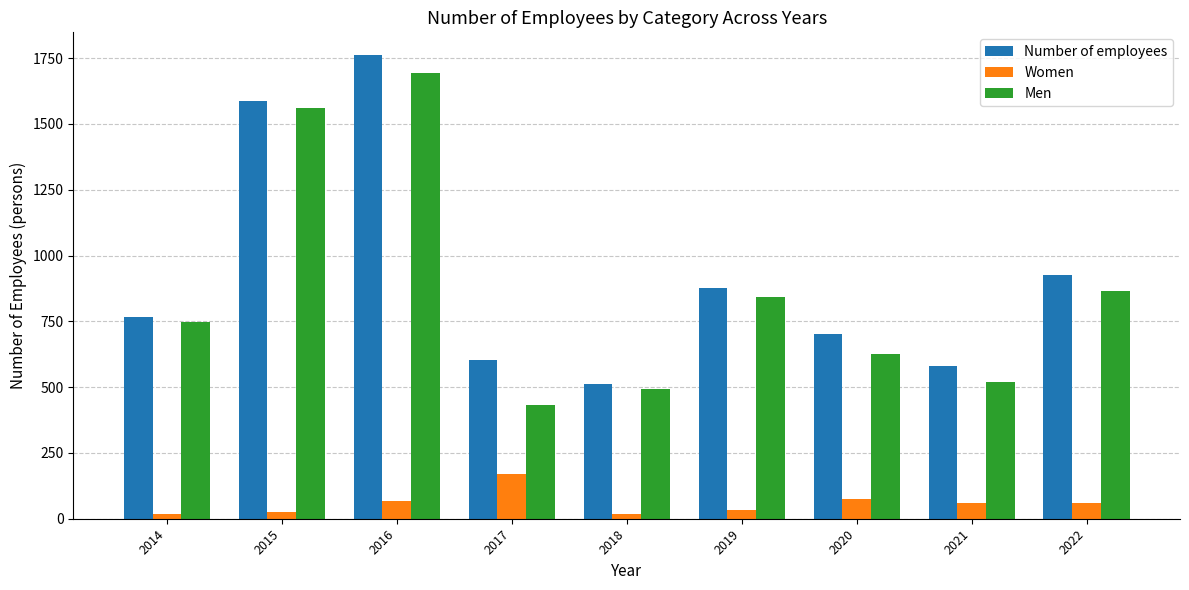

What is the average value of the Women series?

58.9